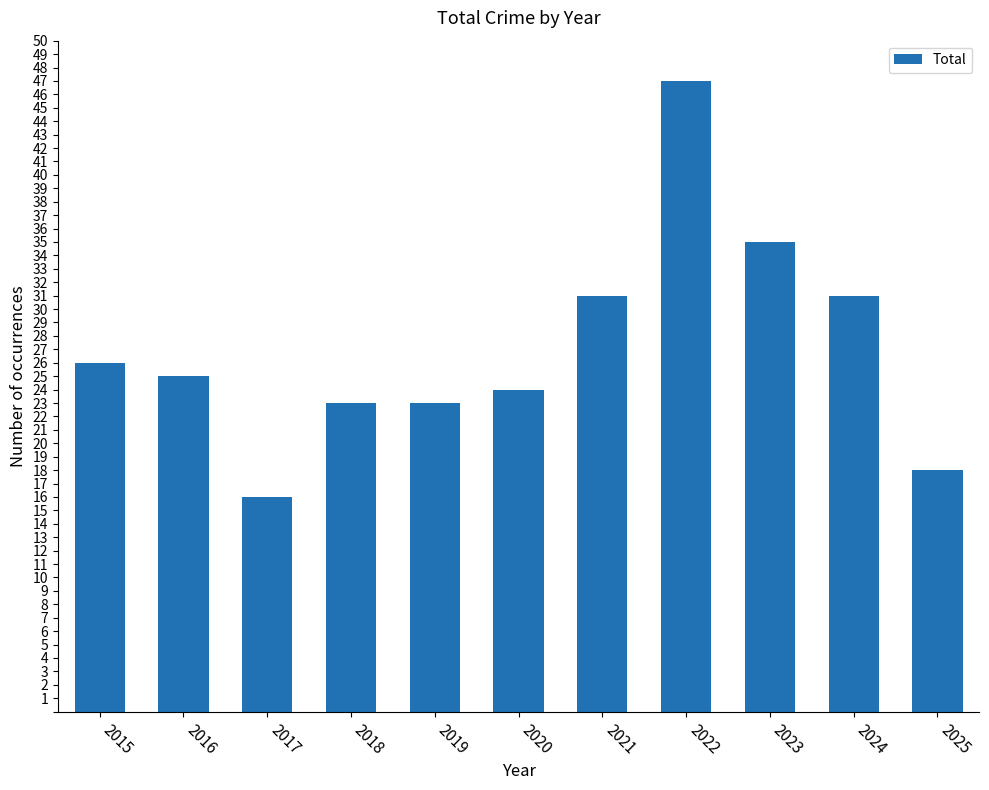

What is the value of the 9th bar from the left?

35